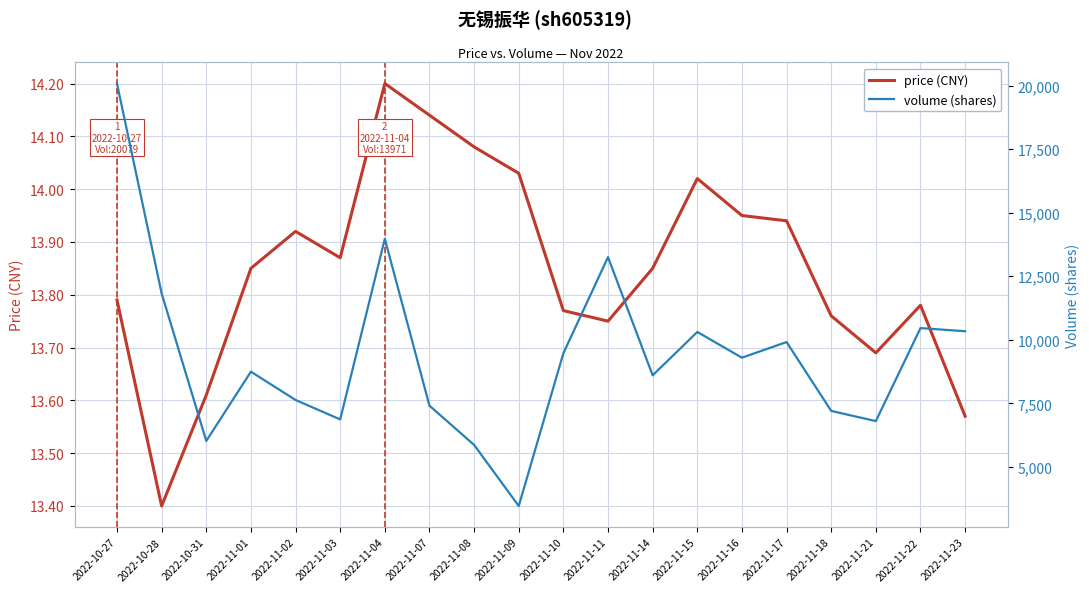

Is the value of price (CNY) at 2022-11-03 greater than the value of volume (shares) at 2022-11-17?

No